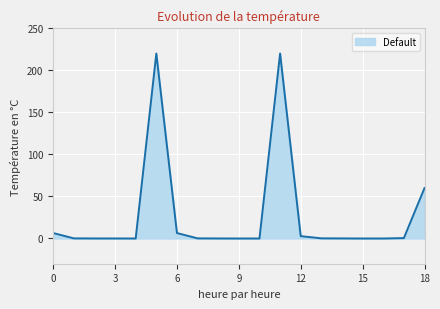

What is the greatest value displayed?

220.0